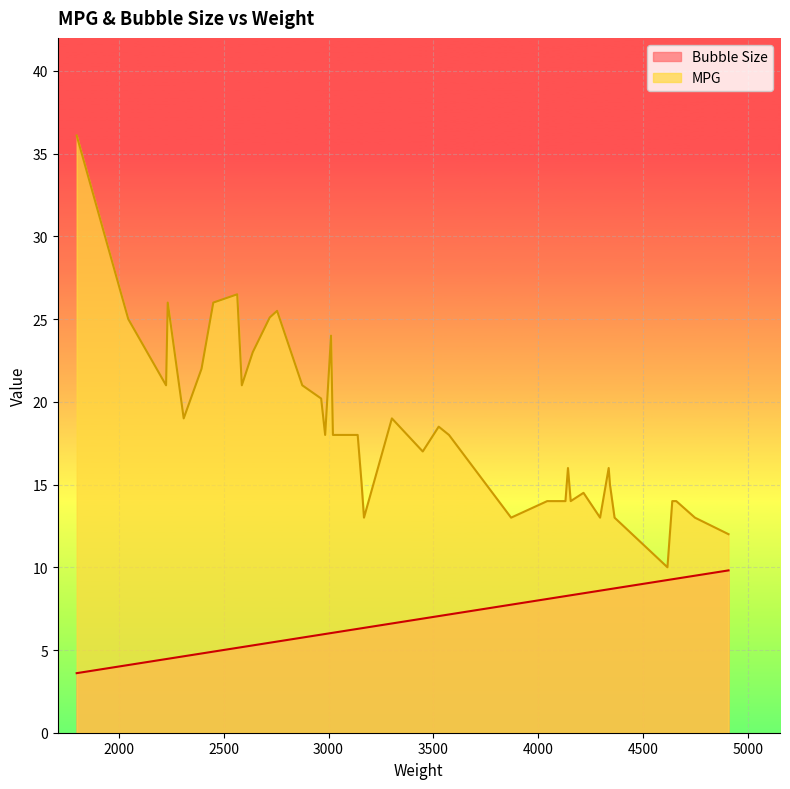

What are all the series names shown in the legend?

Bubble Size, MPG